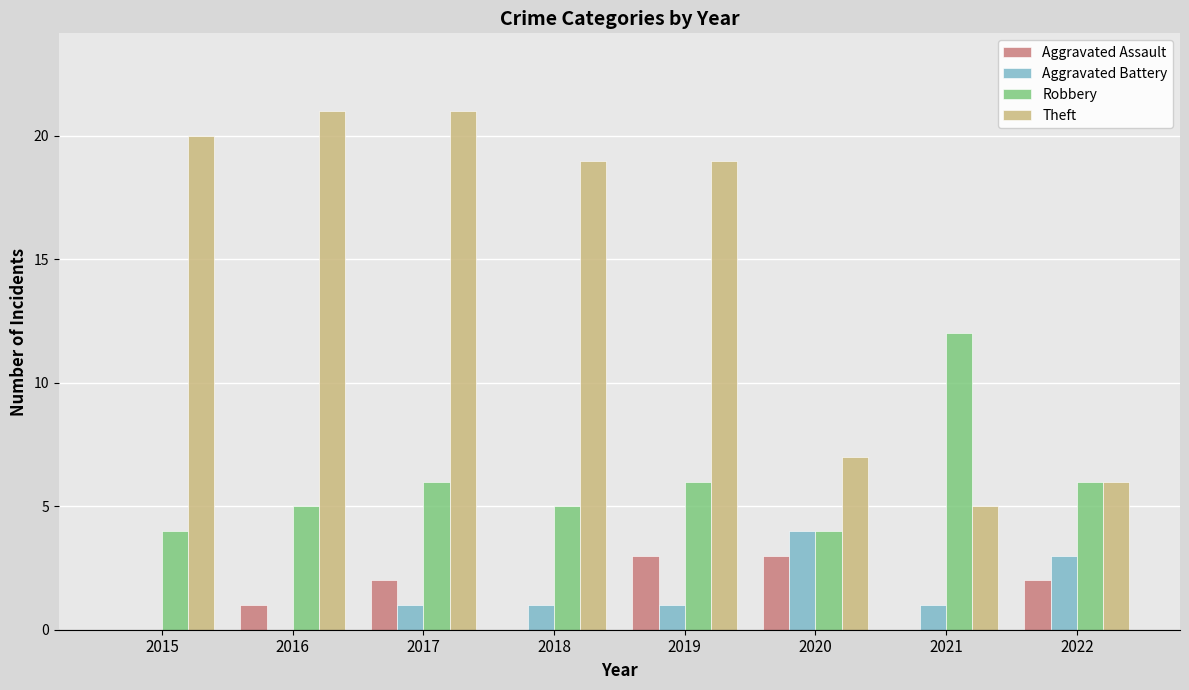

What is the total value across all series at 2019?

29